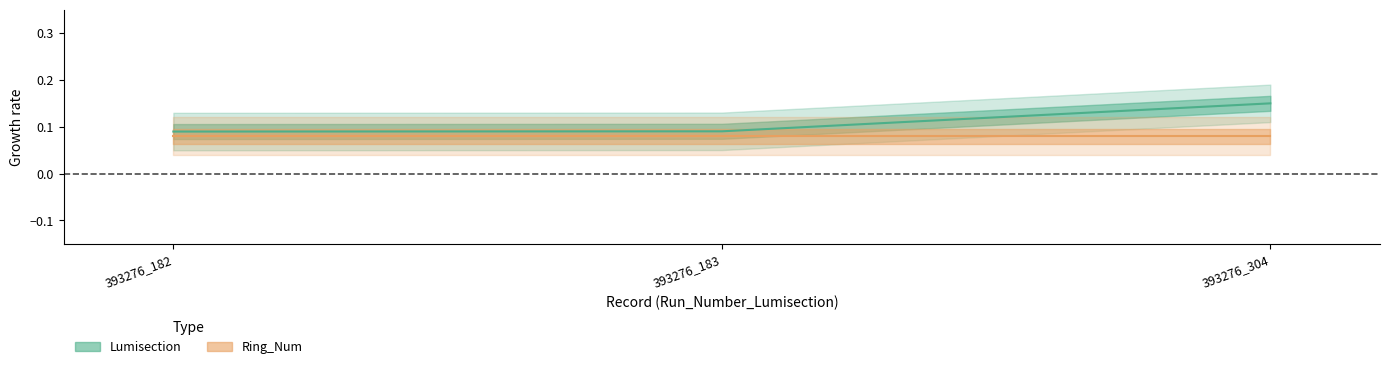

True or false: the data shows 0.1 at 393276_183.

False